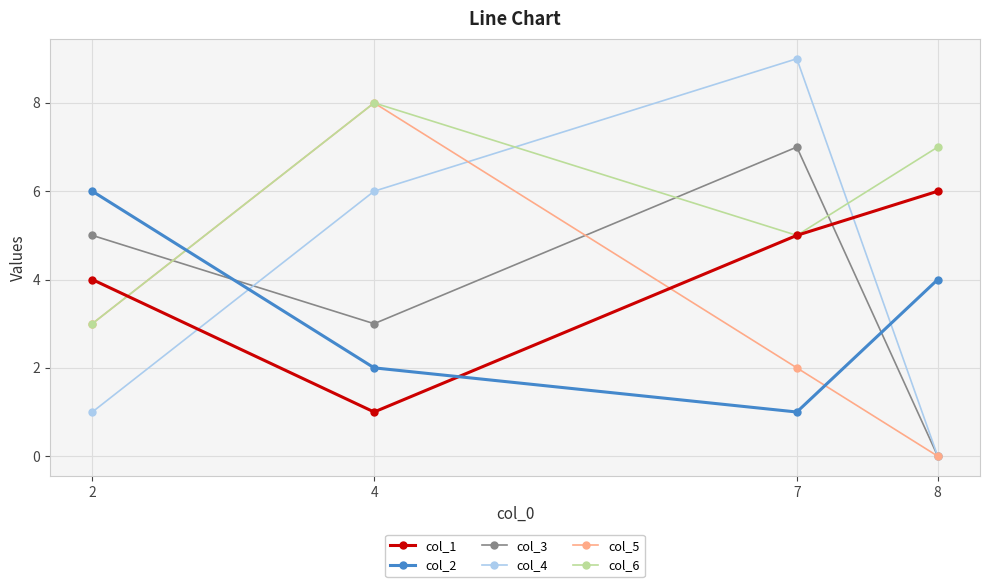

True or false: col_6 and col_5 intersect in this chart.

False